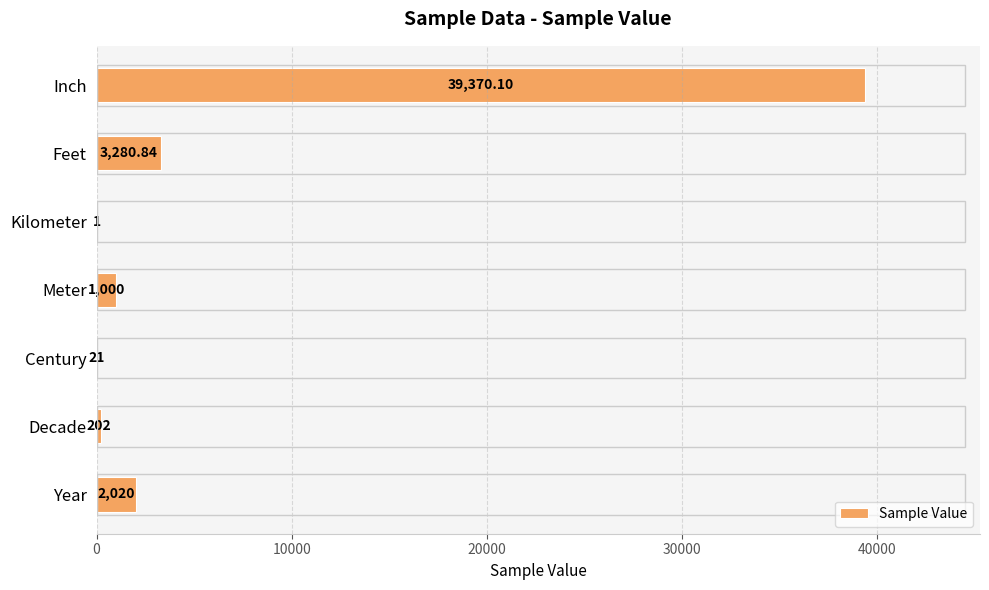

How many categories are shown in the chart?

7